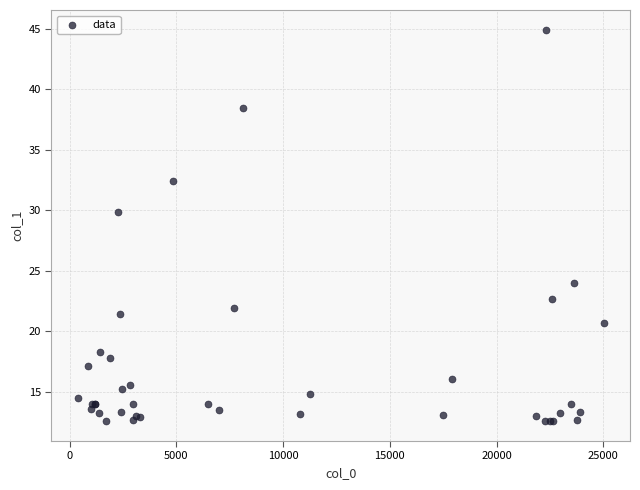

What Y value in the scatter plot is closest to 28?

29.9